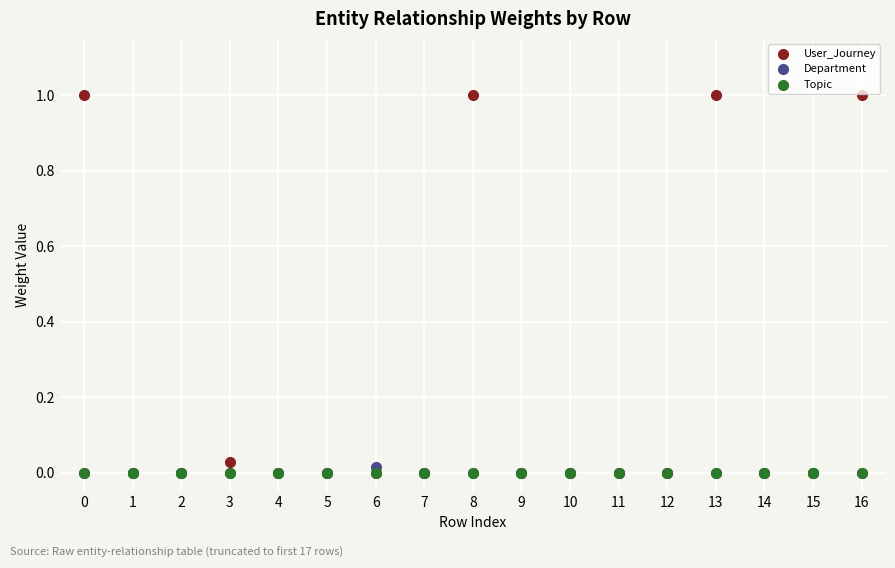

Which series contains the highest Y value?

User_Journey